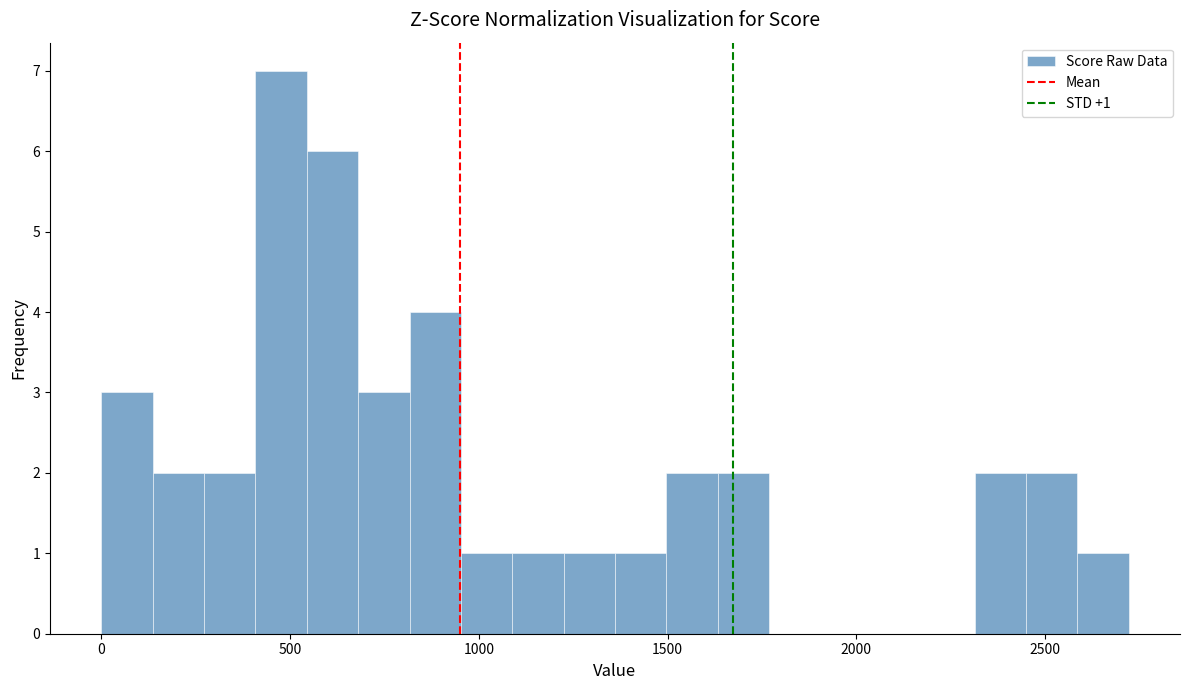

Read against the x-axis, roughly where is the centre of the tallest bar?

500